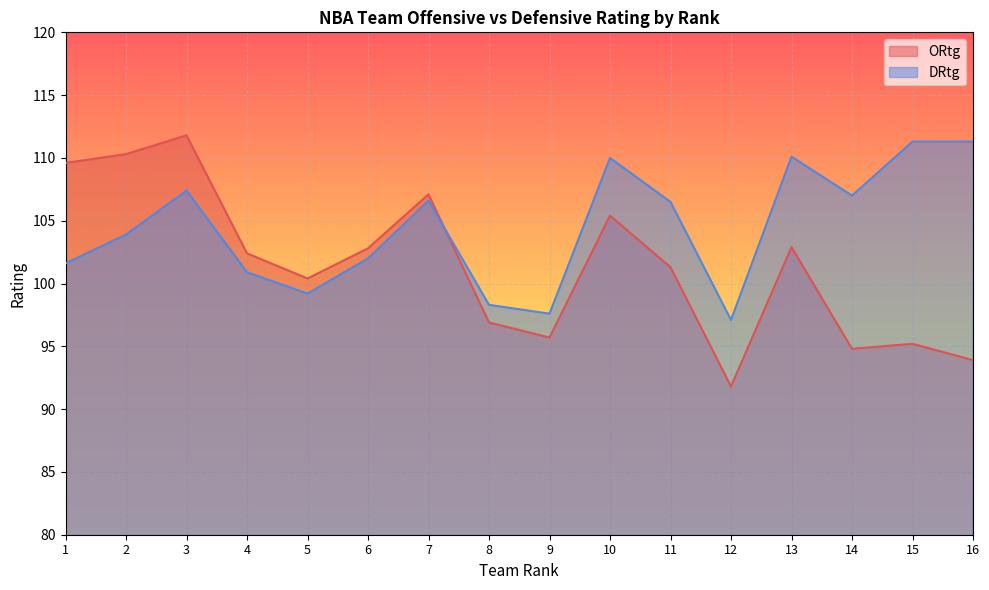

Does the chart display data point markers on the line(s)?

No